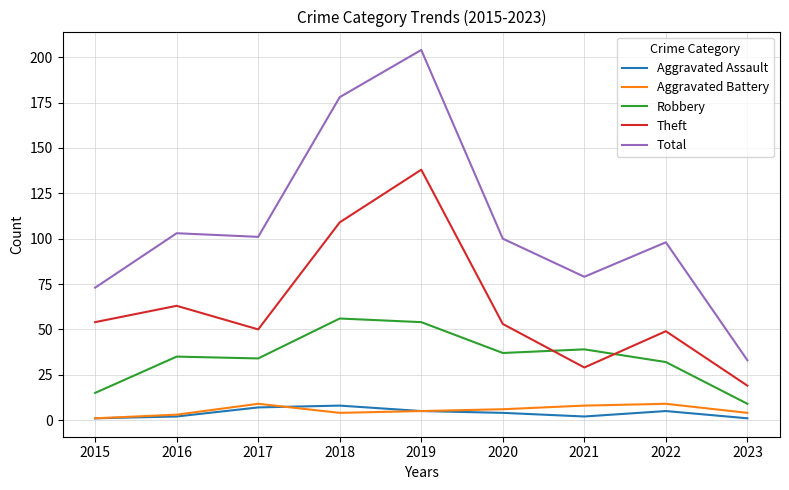

True or false: Aggravated Assault has more than 1 interior local peaks.

True